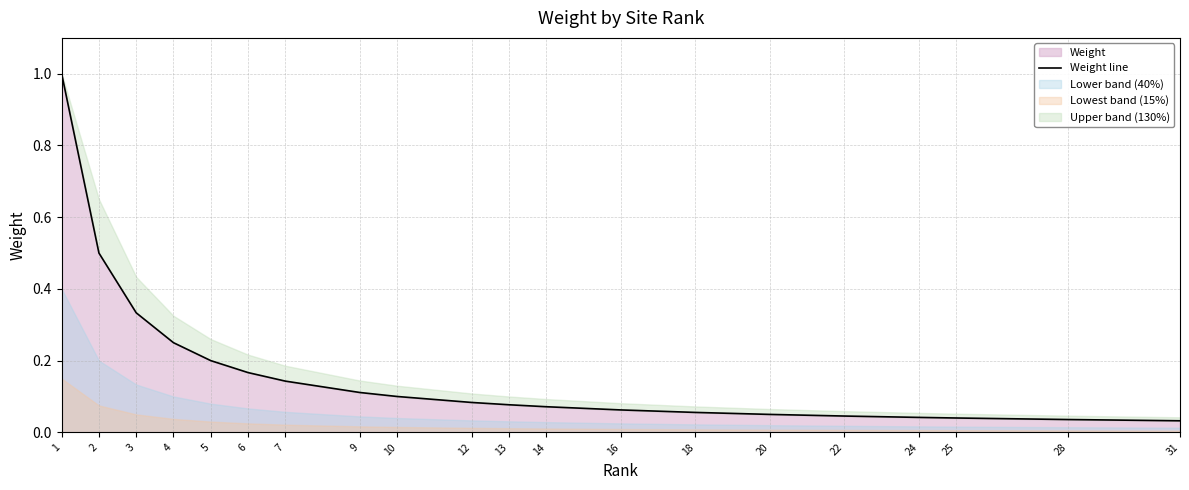

List the labels in order of value, smallest first.

31, 28, 25, 24, 22, 20, 18, 16, 14, 13, 12, 10, 9, 7, 6, 5, 4, 3, 2, 1